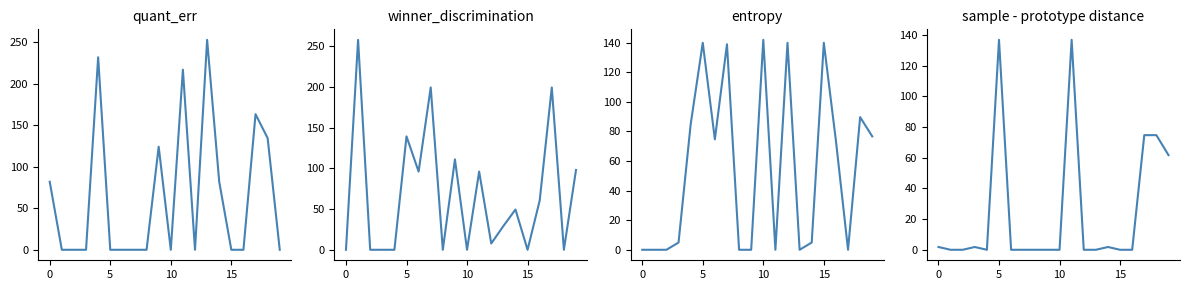

Between 7 and 13, which is larger?

13